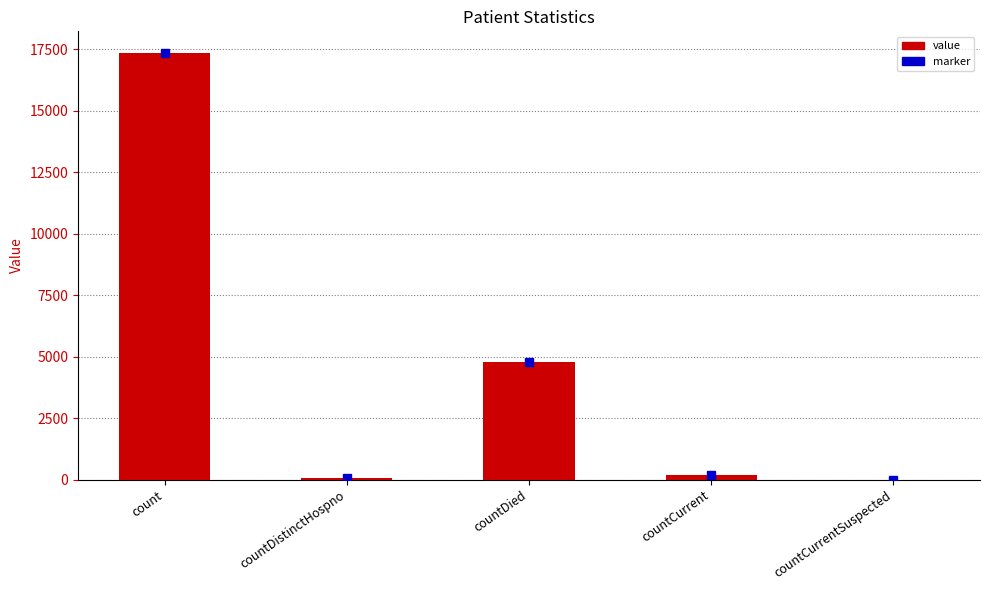

Approximately how many times larger is the value at countDied compared to count?

0.3